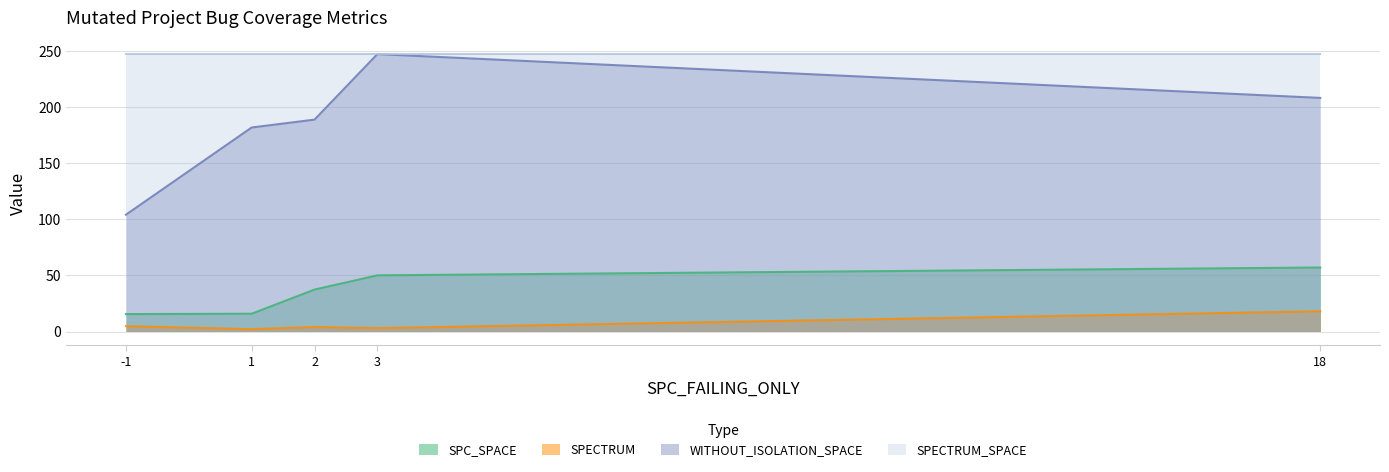

Is the value of WITHOUT_ISOLATION_SPACE at 1 greater than the value of SPC_SPACE at 1?

Yes